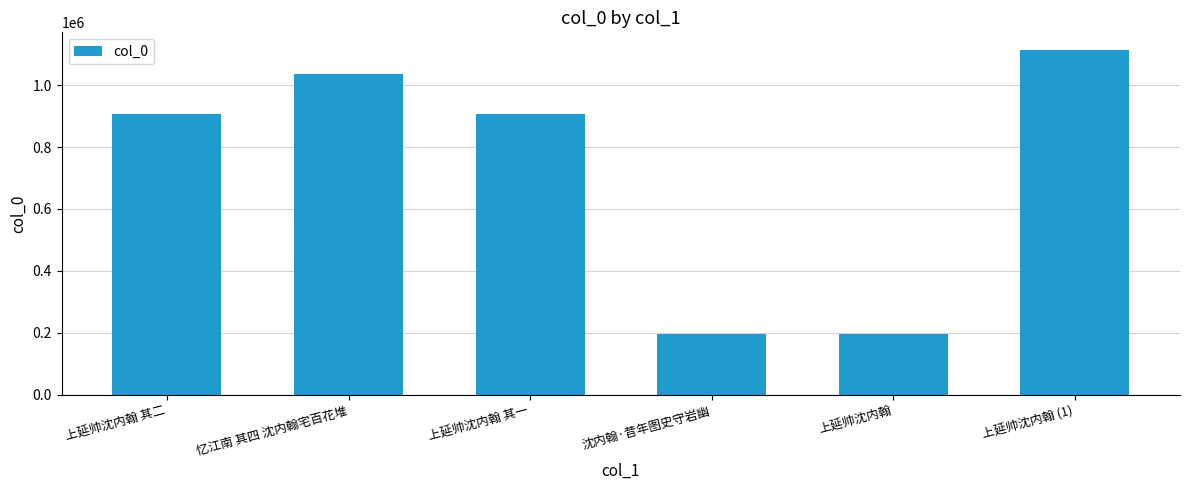

What is the greatest value displayed?

1114352